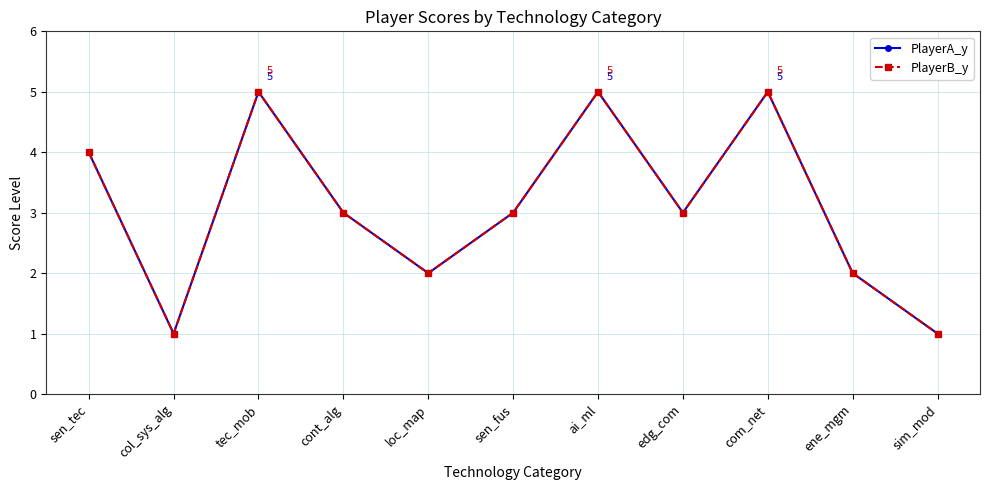

How many lines are shown in the chart?

2